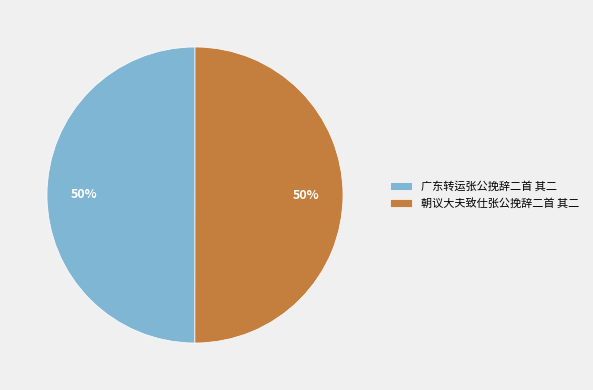

Is the sum of 广东转运张公挽辞二首 其二 and 朝议大夫致仕张公挽辞二首 其二 greater than half?

Yes